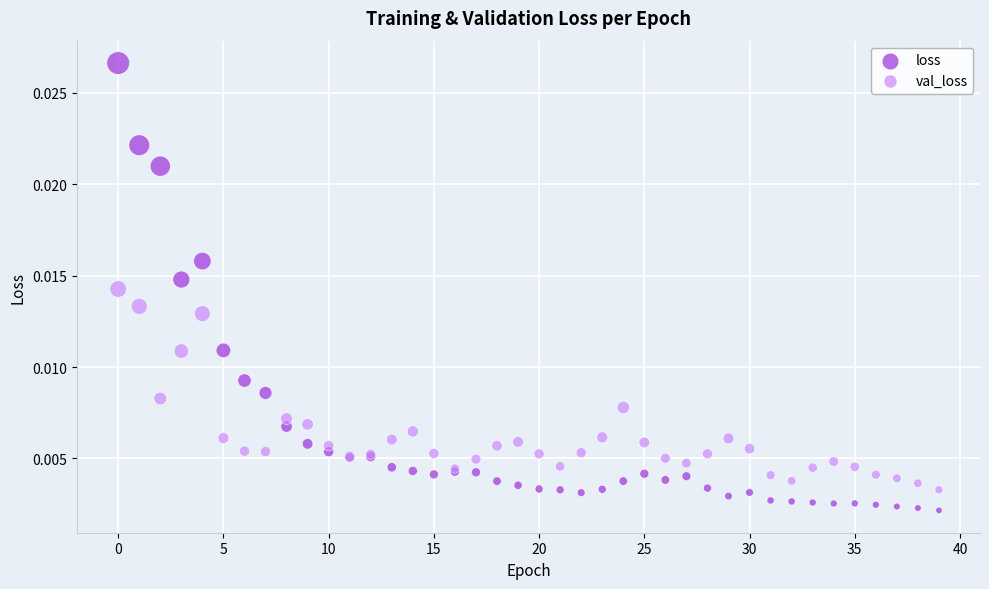

What are all the series names shown in the legend?

loss, val_loss